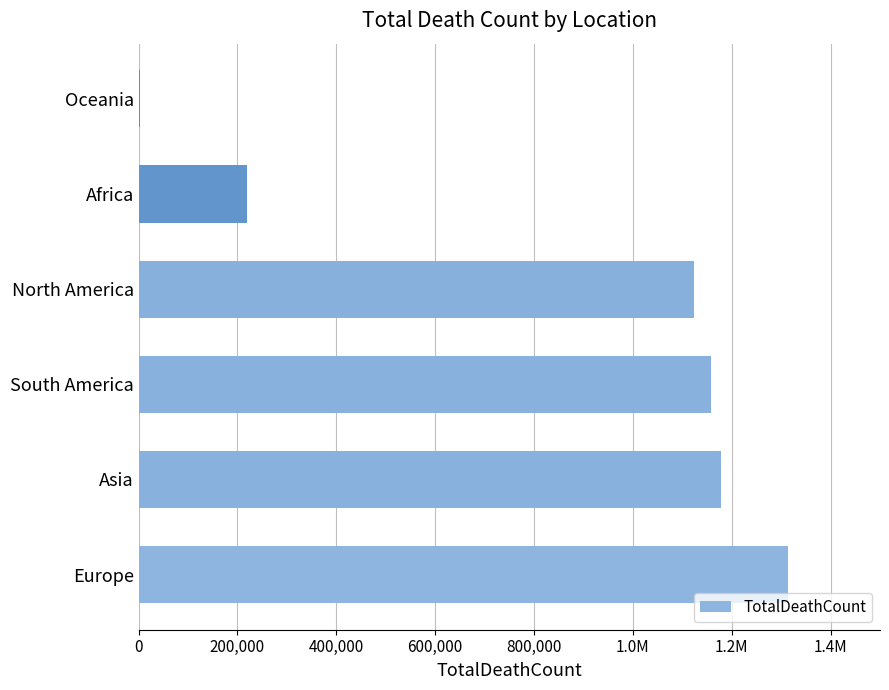

Are the bars grouped side by side (vs. stacked)?

No